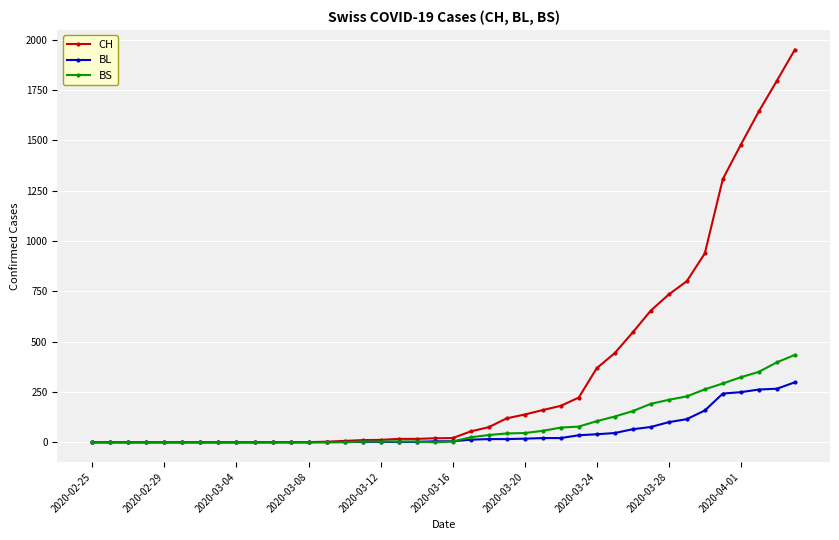

What is the maximum value shown in the chart?

1950